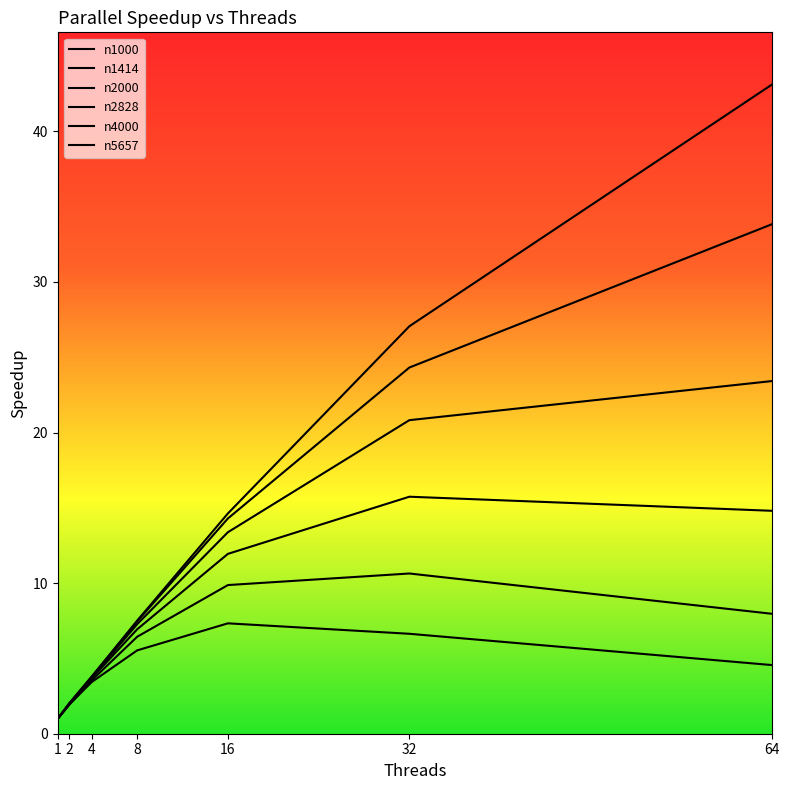

True or false: n1414 and n4000 cross at least once.

False